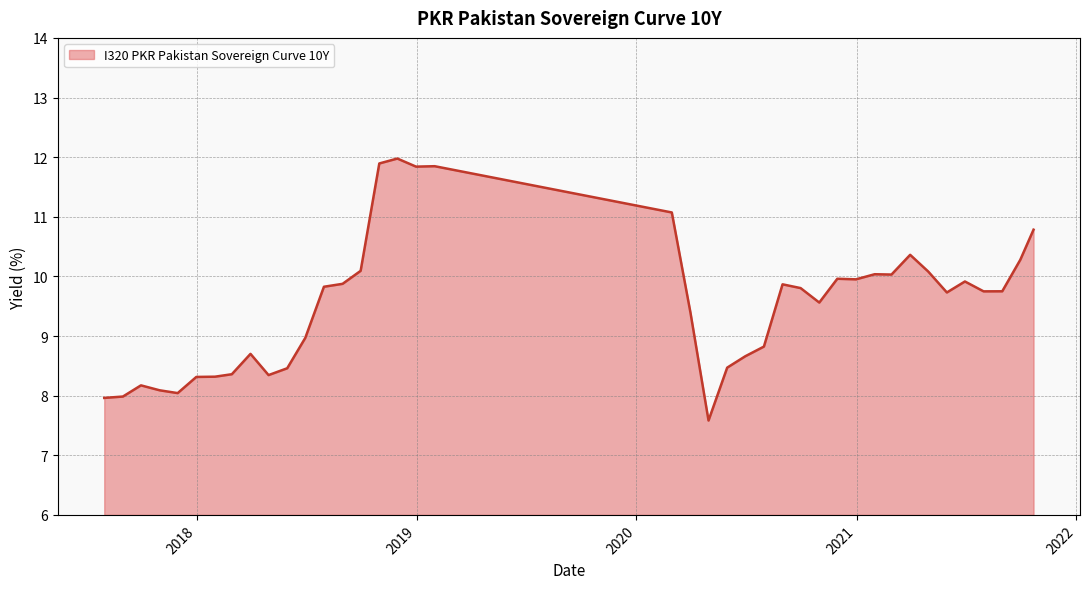

What is the smallest value displayed?

7.6